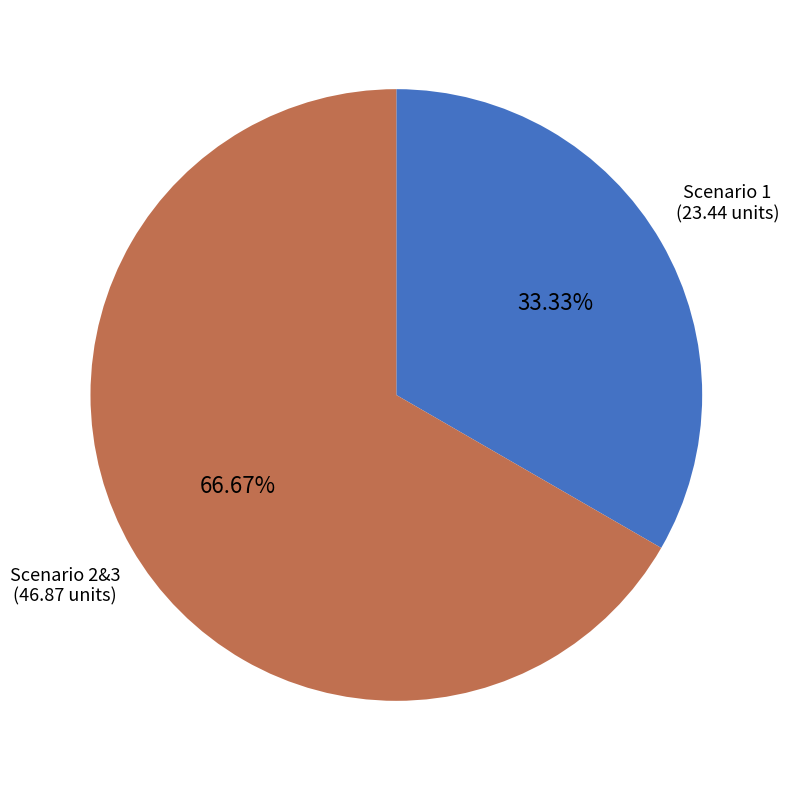

Is there any slice that represents more than half of the pie?

Yes